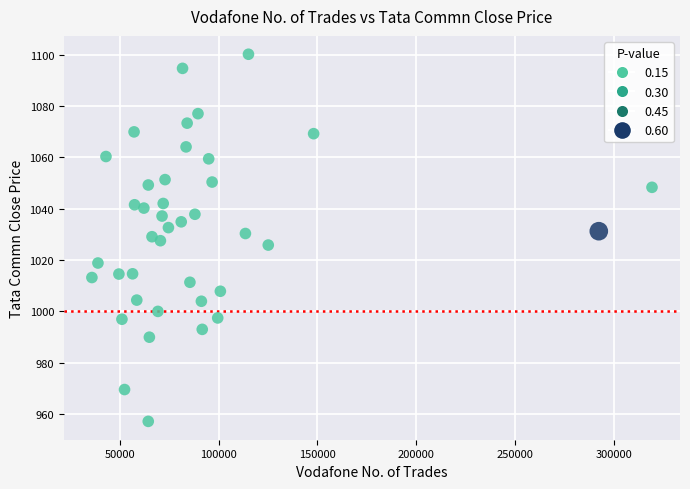

What is the range of X values (max minus min)?

283369.0